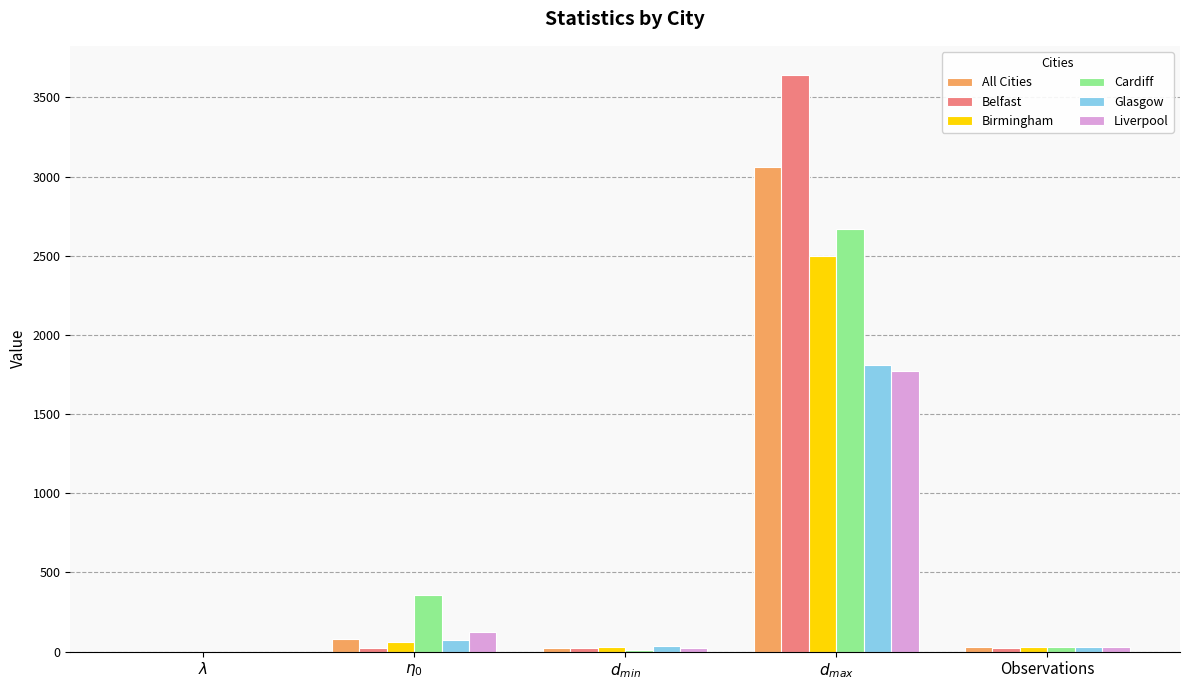

What is the maximum value for Glasgow?

1812.0